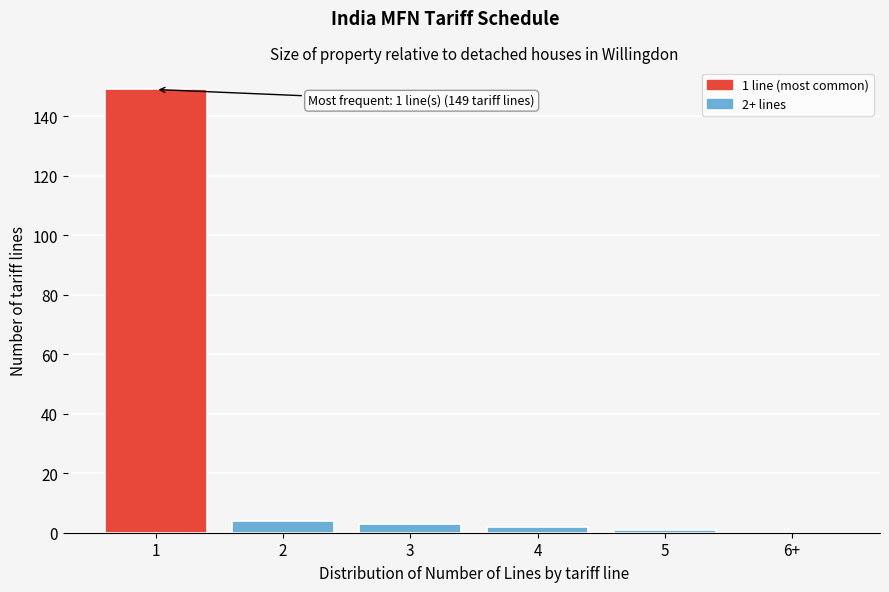

Reading left to right, what are all the values shown in this chart?

1=149	2=4	3=3	4=2	5=1	6+=0